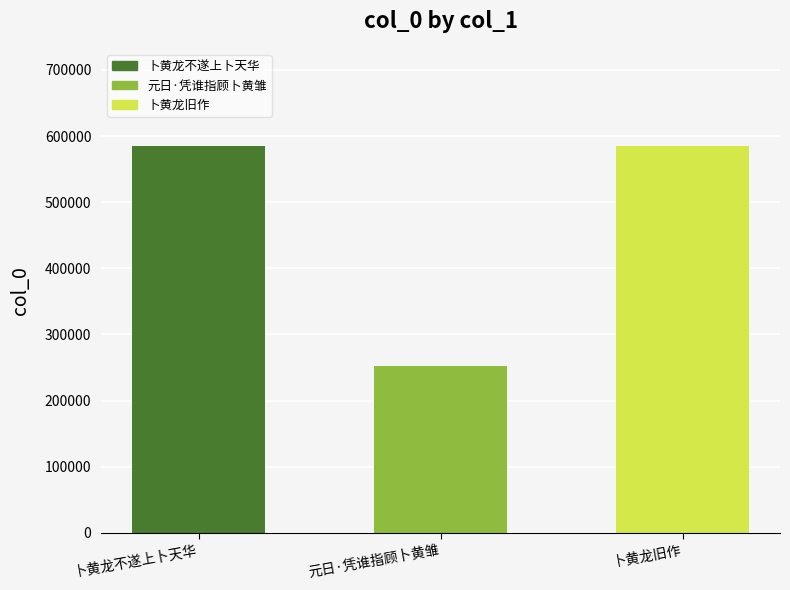

What is the label of the 2nd bar from the left?

元日·凭谁指顾卜黄雏